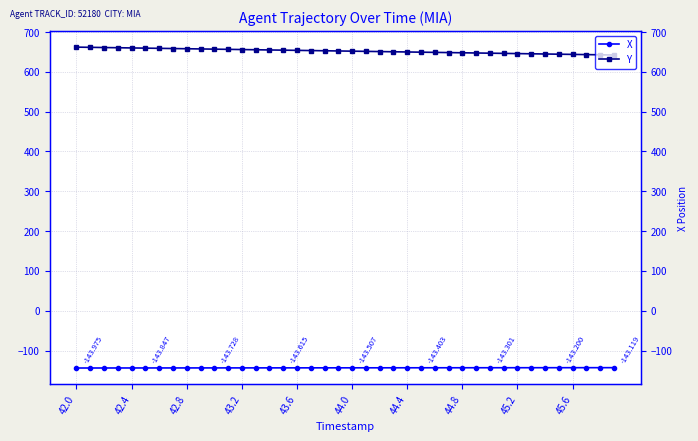

How many series are shown in this chart?

2